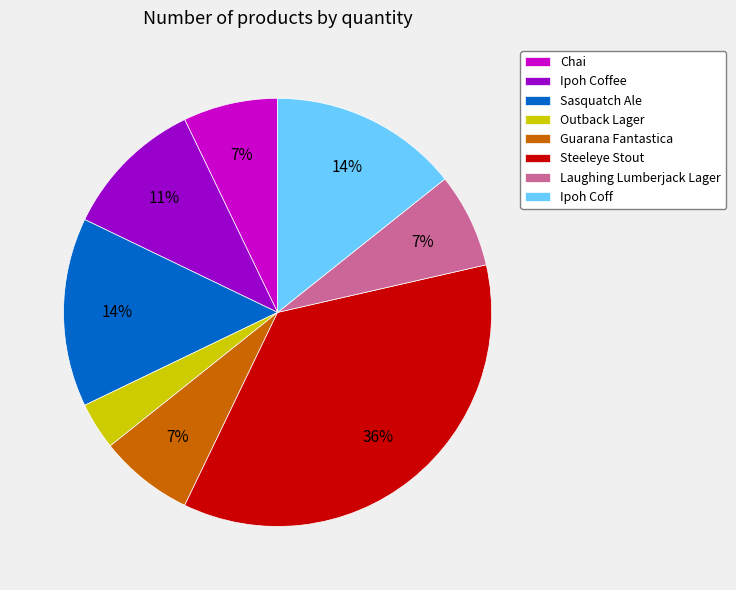

Does any single category account for the majority?

No